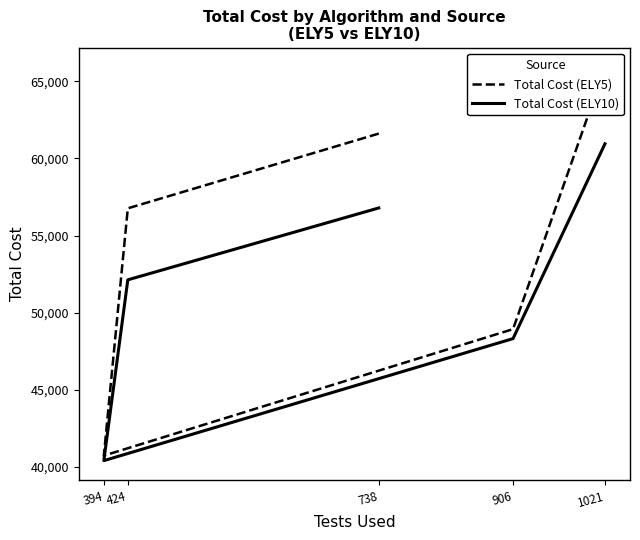

Is the value of Total Cost (ELY5) at 1021 greater than the value of Total Cost (ELY10) at 424?

Yes